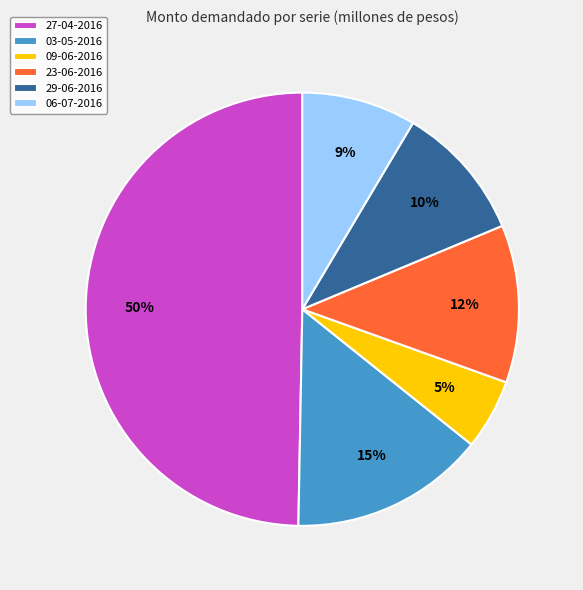

Is 06-07-2016 the majority of the pie?

No